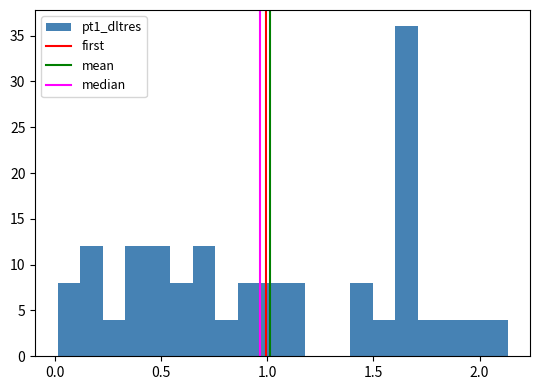

Around what value on the x-axis is the tallest bar? Give the approximate position of its centre, as read against the axis.

1.65